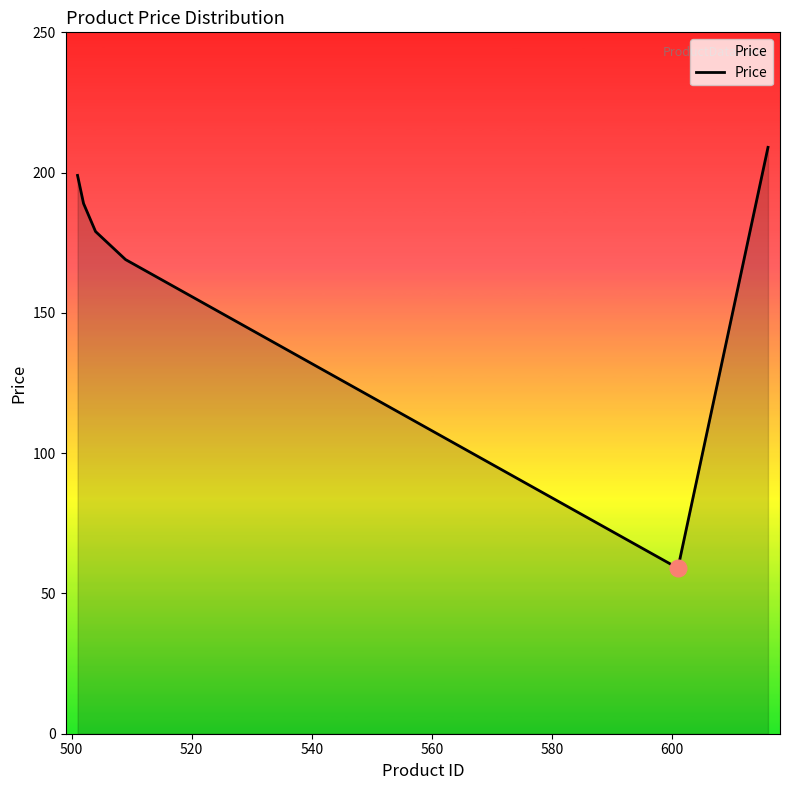

What is the difference between the maximum and minimum values?

150